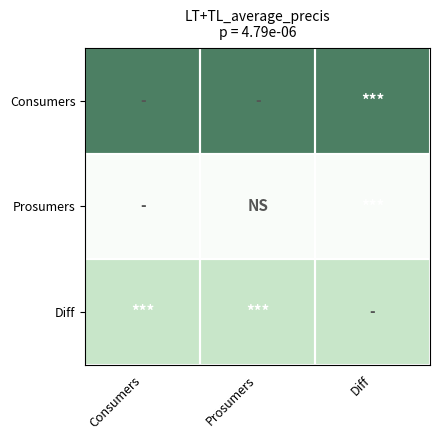

At how many categories does at least one series exceed 500?

3